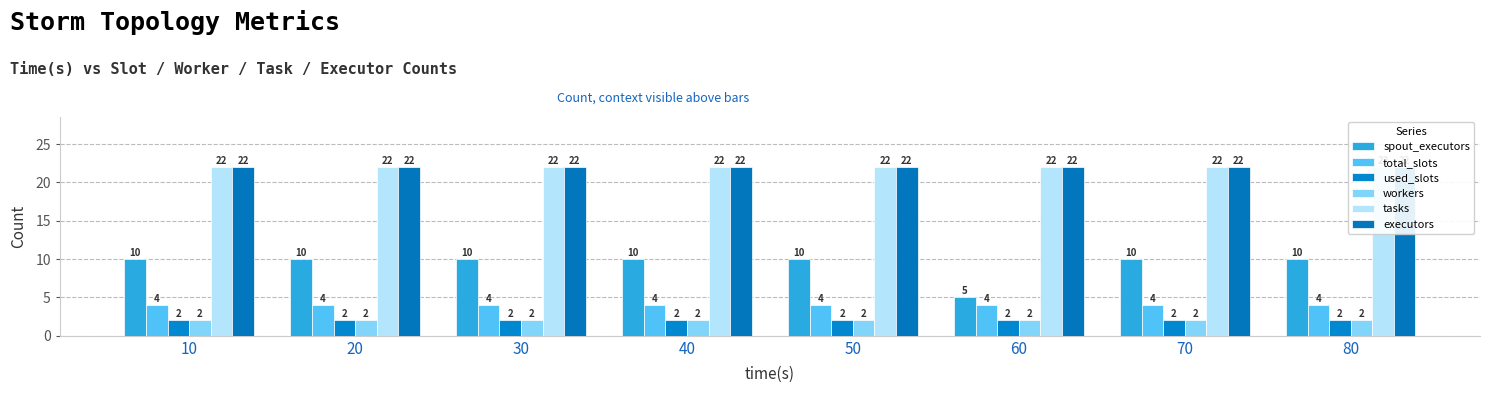

What is the value of the total_slots bar at the 7th from the left?

4